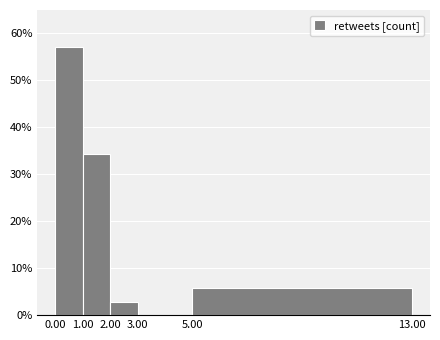

Reading left to right, transcribe this chart: for each bar, give the range it covers on the x-axis and its height. The values are not printed on the chart, so give them approximately, as read against the axis.

0.00 to 1.00: 57
1.00 to 2.00: 34
2.00 to 3.00: 3
3.00 to 5.00: 0
5.00 to 13.00: 6